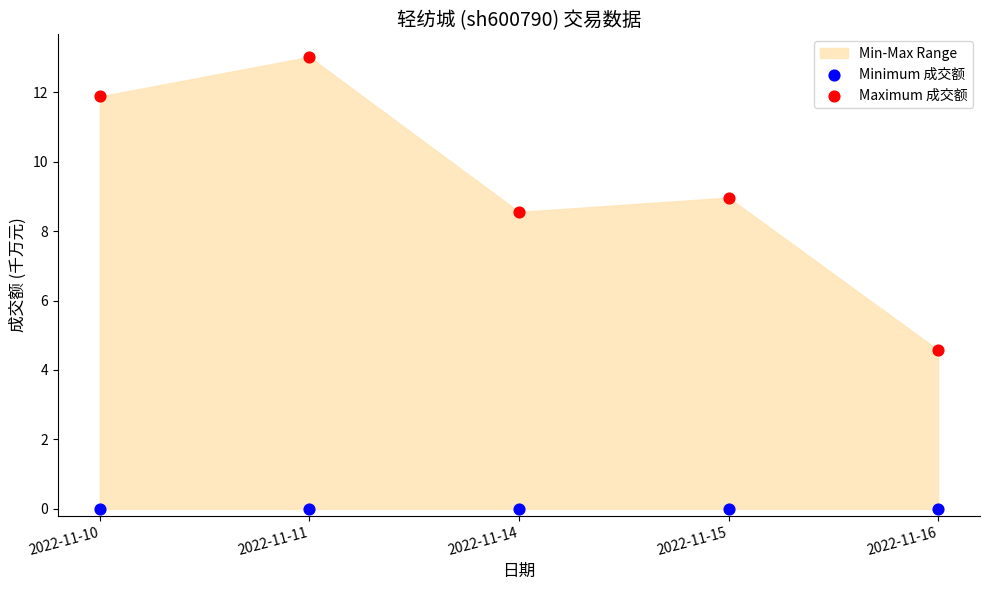

In the Maximum 成交额 series, what Y value is closest to 8?

8.6